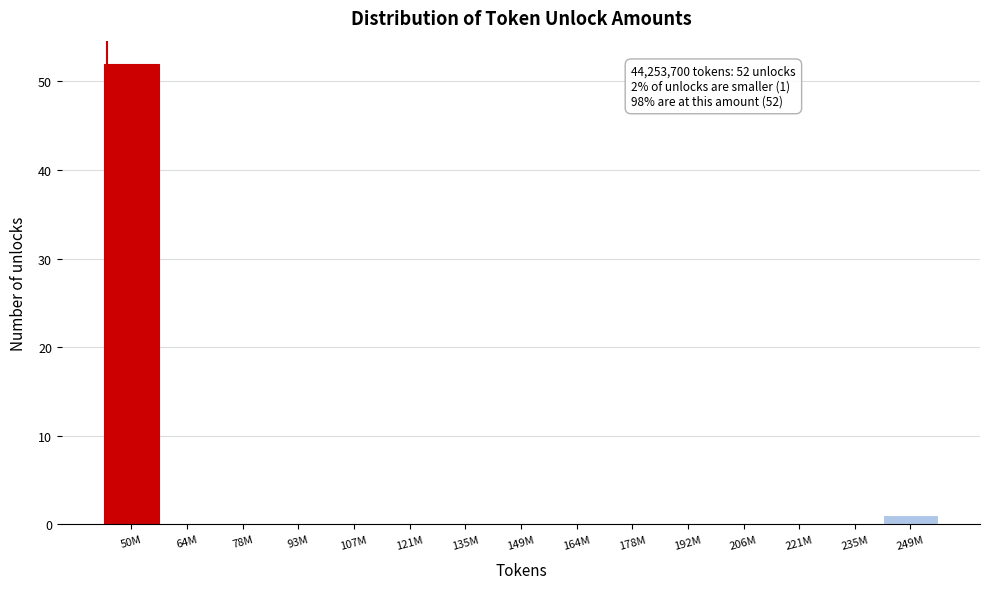

Reading right to left, extract all data points from this chart.

249M=1	235M=0	221M=0	206M=0	192M=0	178M=0	164M=0	149M=0	135M=0	121M=0	107M=0	93M=0	78M=0	64M=0	50M=52